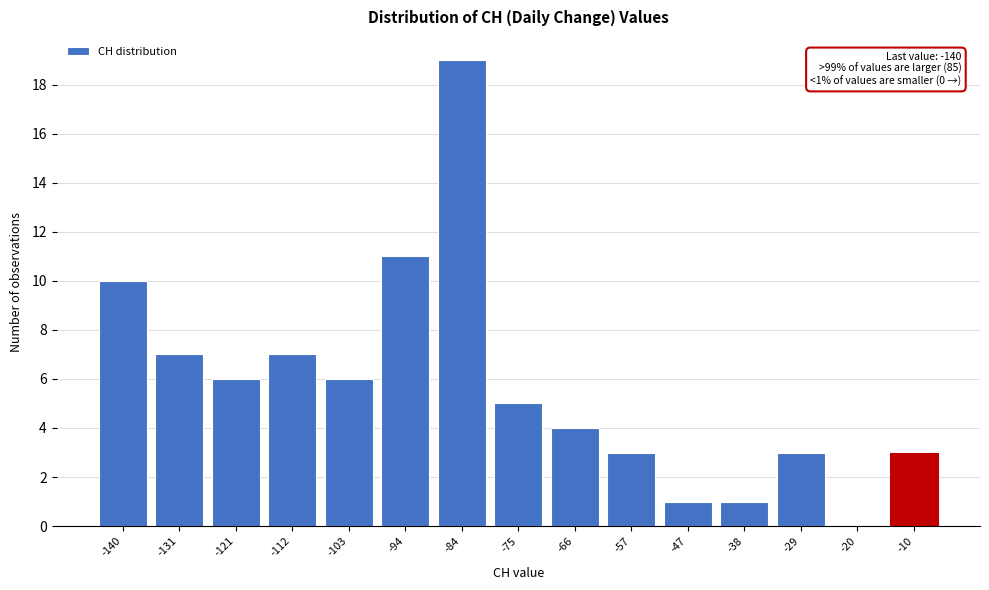

Reading right to left, what are all the values shown in this chart?

-10=3	-20=0	-29=3	-38=1	-47=1	-57=3	-66=4	-75=5	-84=19	-94=11	-103=6	-112=7	-121=6	-131=7	-140=10